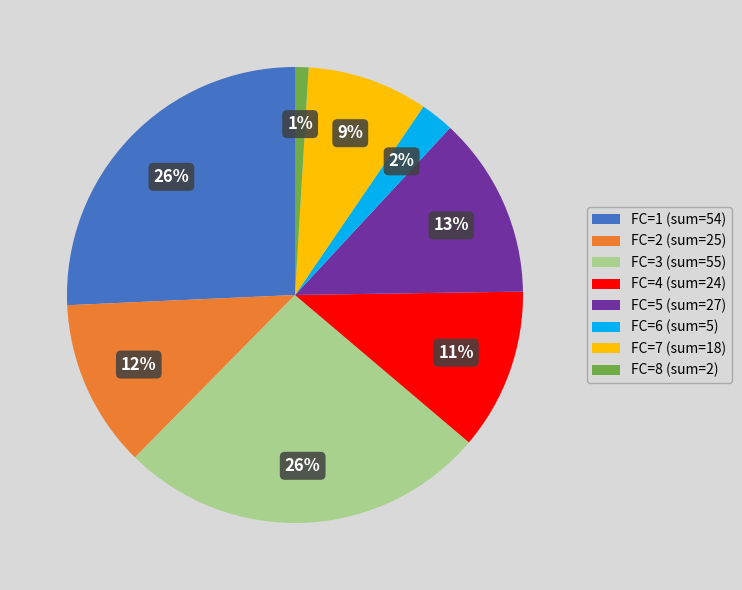

Approximately how many times larger is the value at FC=7 compared to FC=1?

0.3